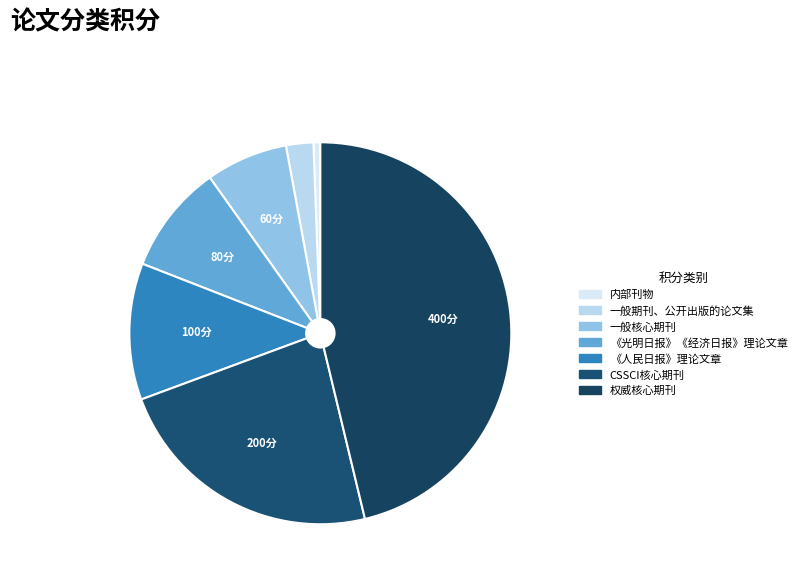

Which category has the smallest portion of the pie?

内部刊物